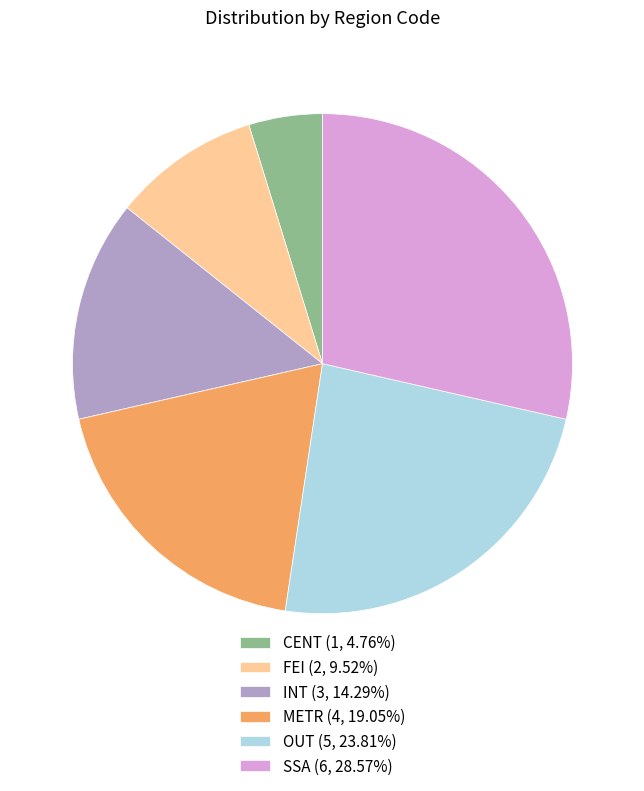

Does any single category account for the majority?

No